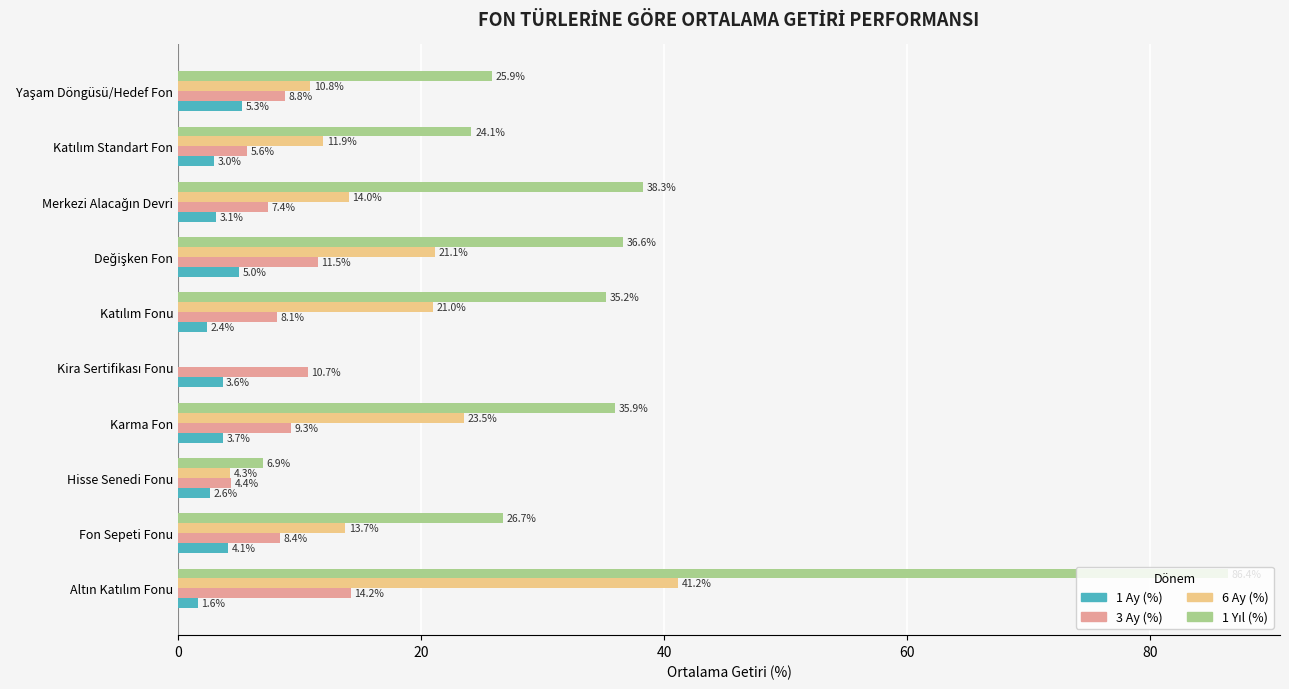

What is the maximum value shown in the chart?

86.4